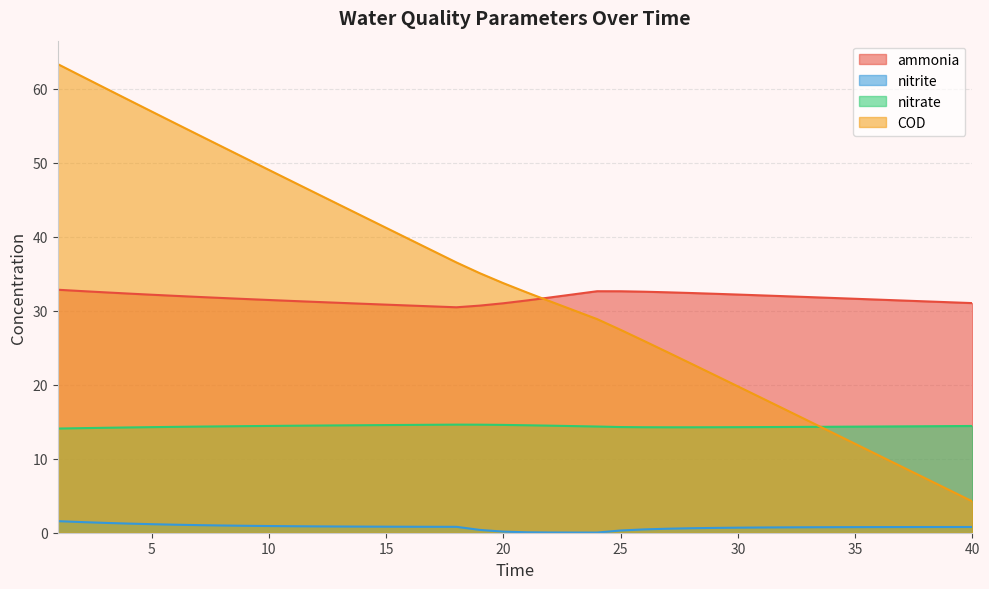

Rank the series by their maximum value, from lowest to highest.

nitrite, nitrate, ammonia, COD